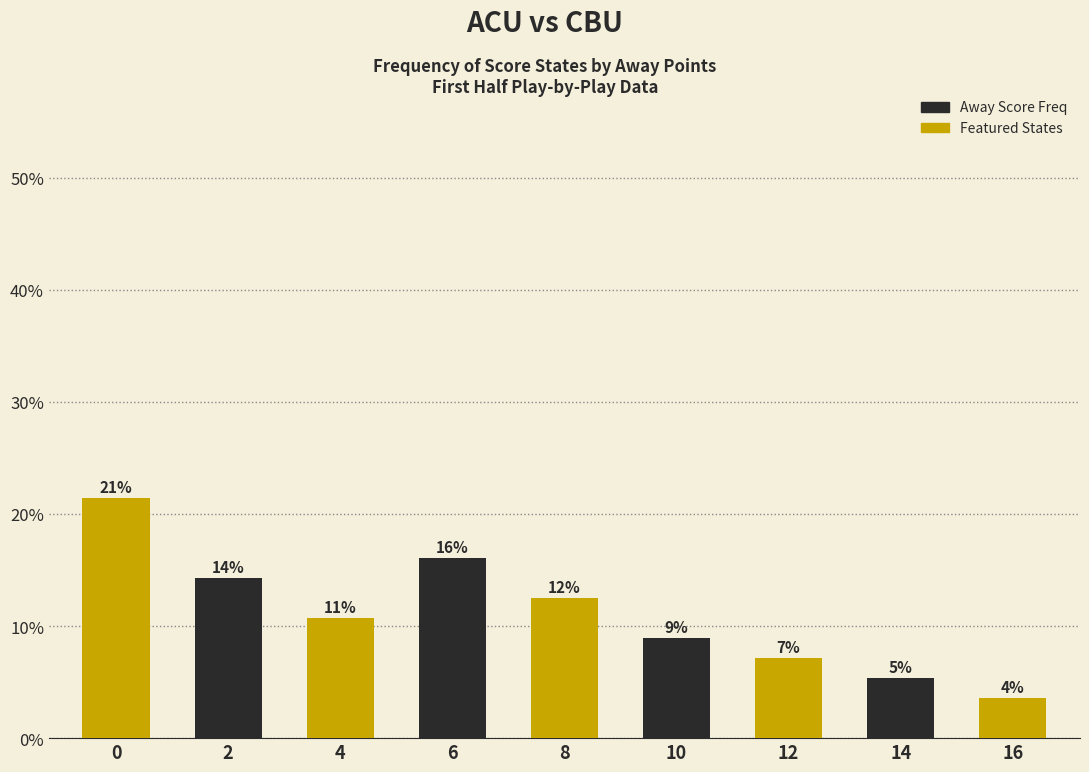

What is the approximate value at 0?

0.2